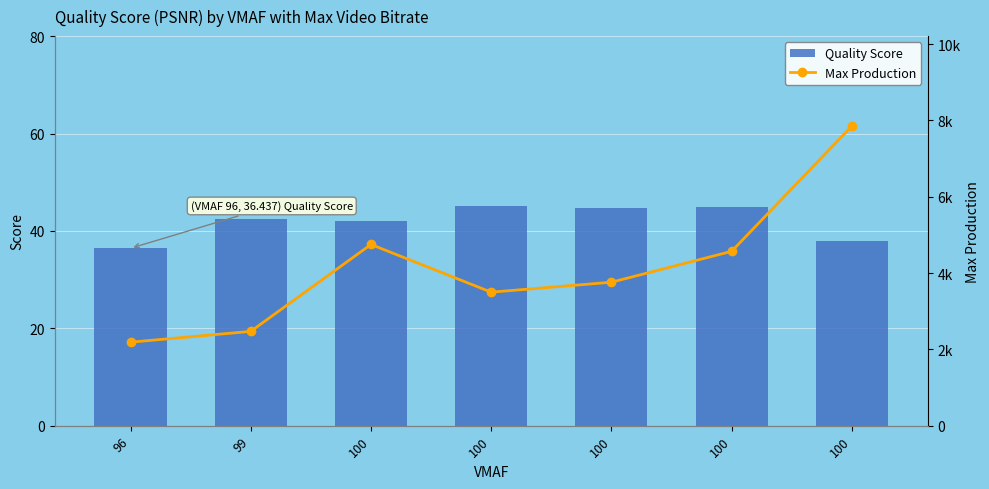

Rank the series at 99 from highest to lowest value.

Max Production, Quality Score